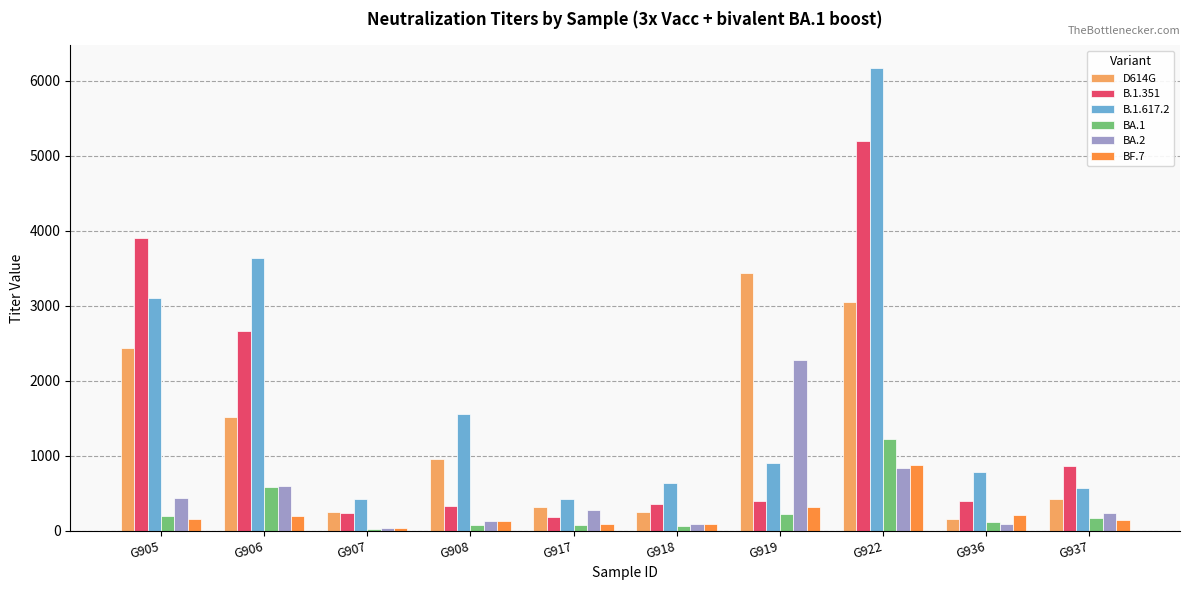

At which label does B.1.351 reach its peak?

G922